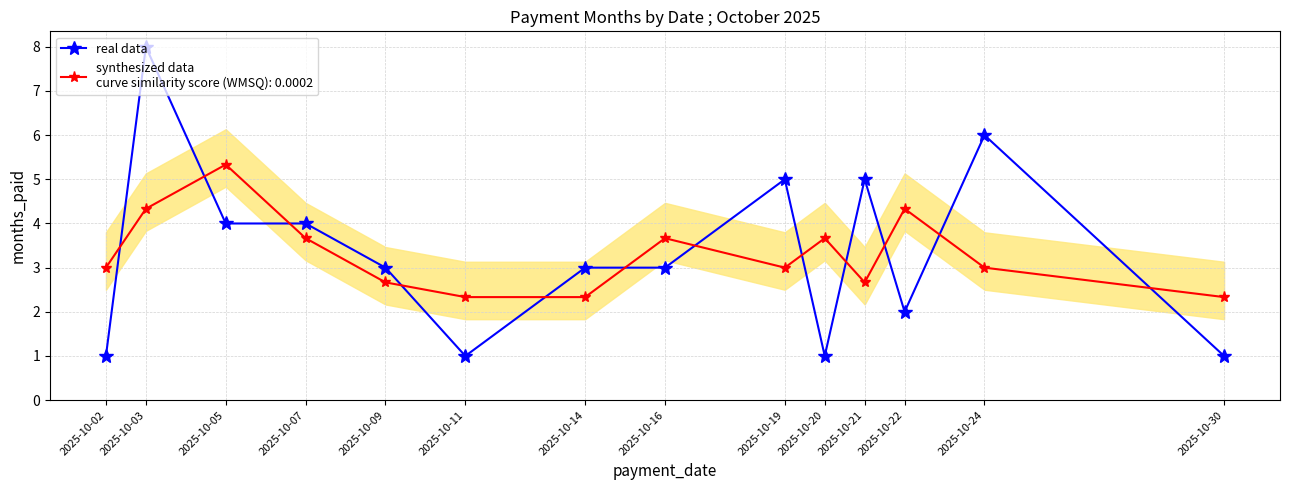

Where do synthesized data and real data first cross each other?

2025-10-02 and 2025-10-03